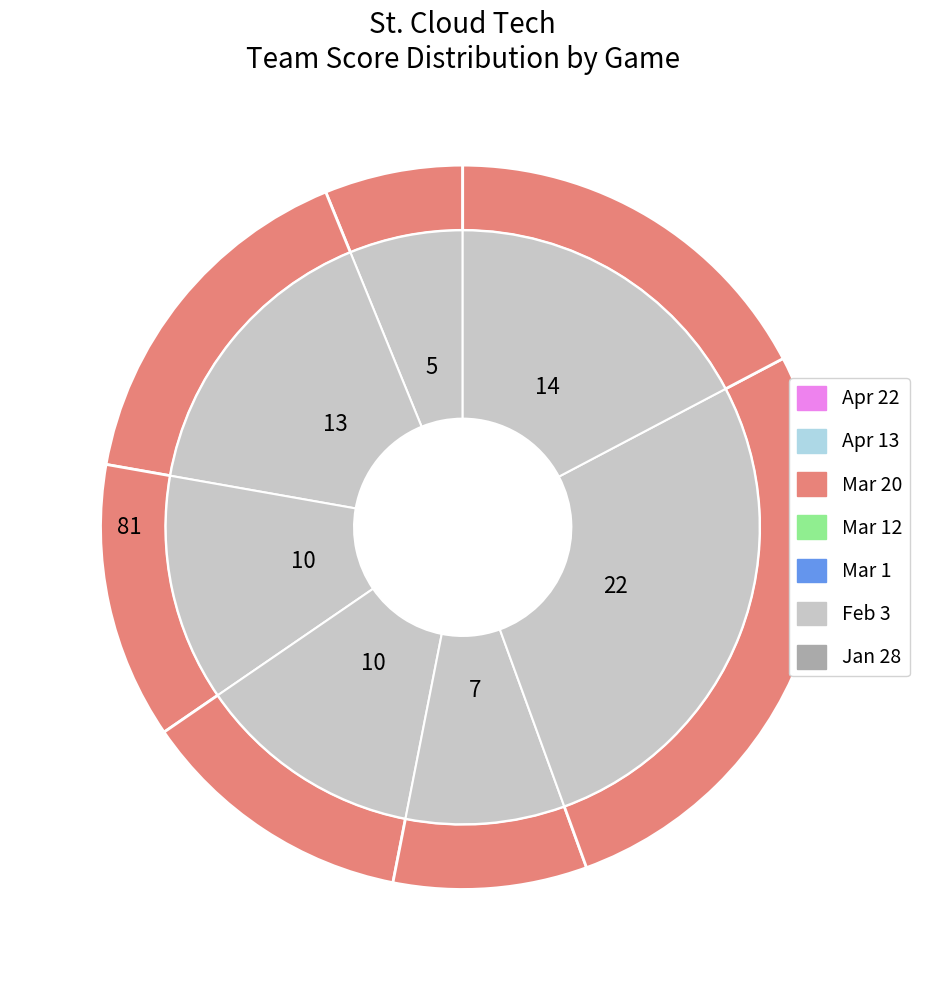

What percentage do Mar 1 and Jan 28 together represent?

25.9%